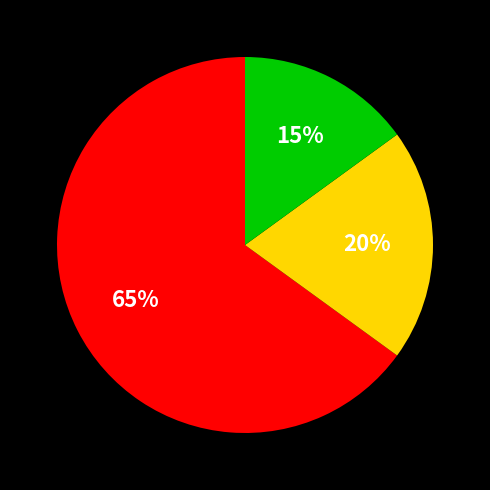

To the nearest percent, what is the difference between the largest and smallest slice percentages?

50%